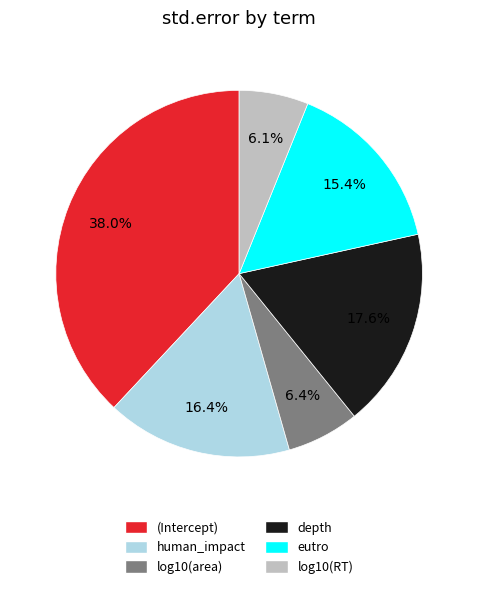

To the nearest percent, what percentage of the pie is human_impact?

16%